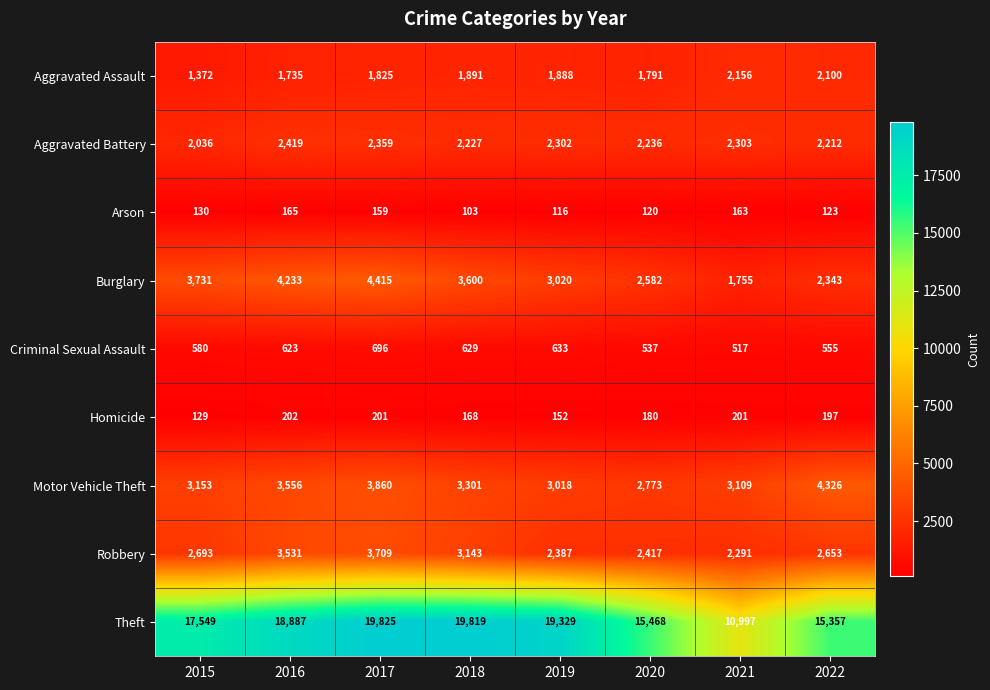

The Arson series shows 242 at 2021. True or false?

False